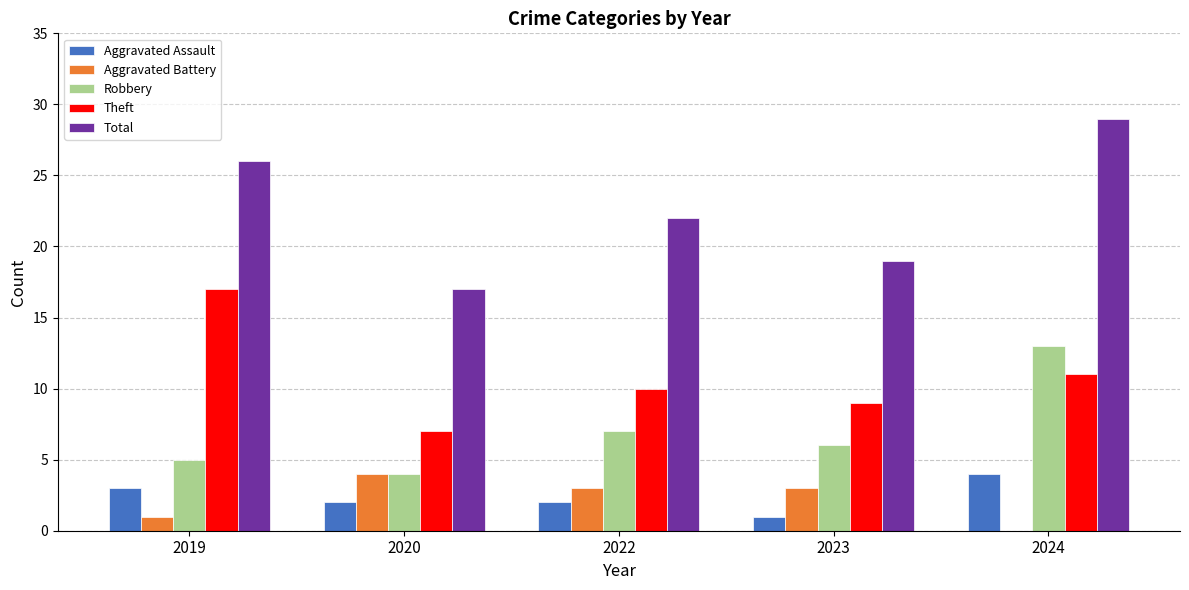

How many positive values does the Aggravated Battery series have?

4